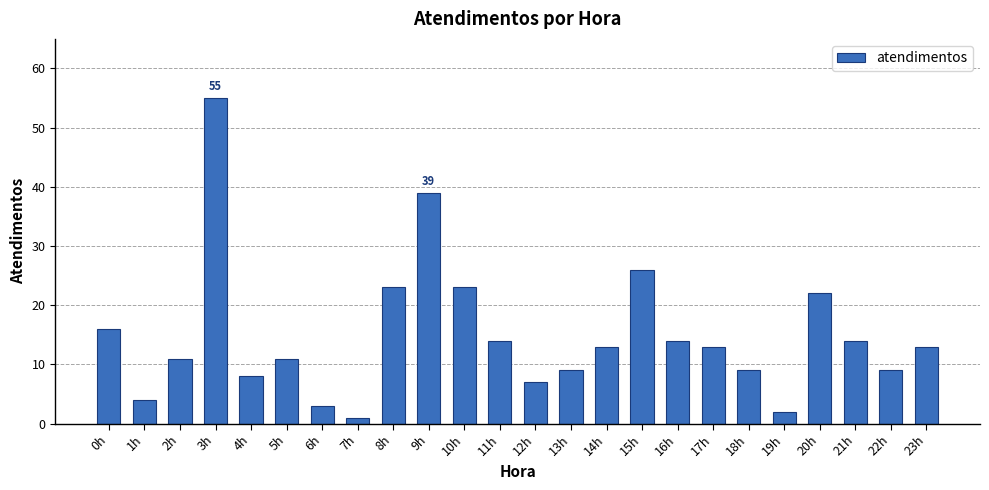

What is the value of the 8th bar from the left?

1